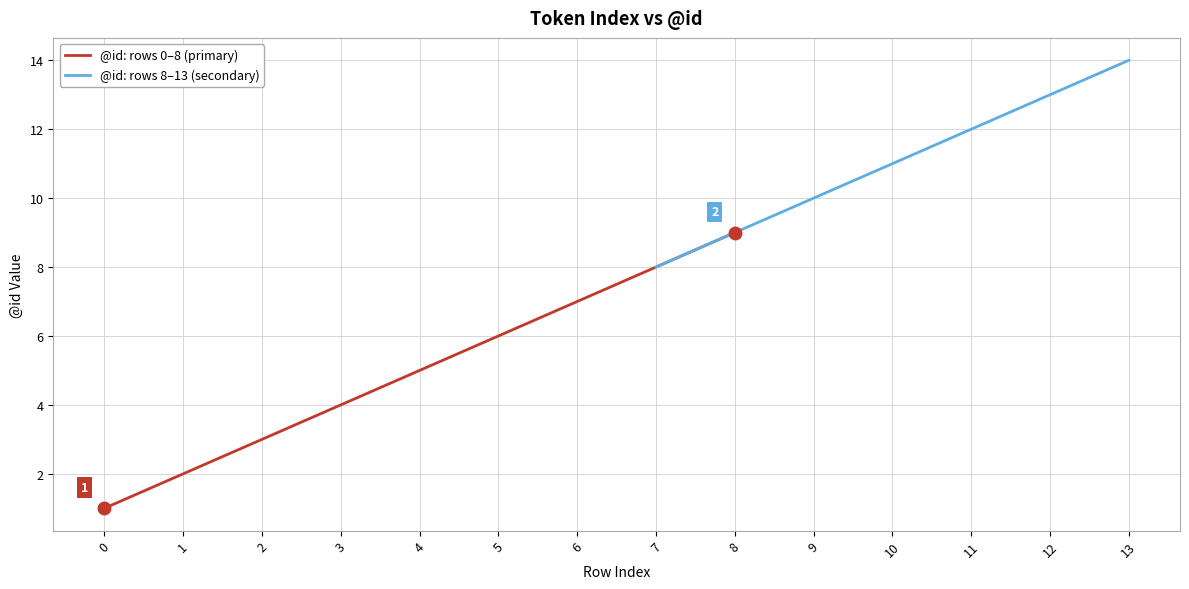

Count the number of categories in the chart.

14